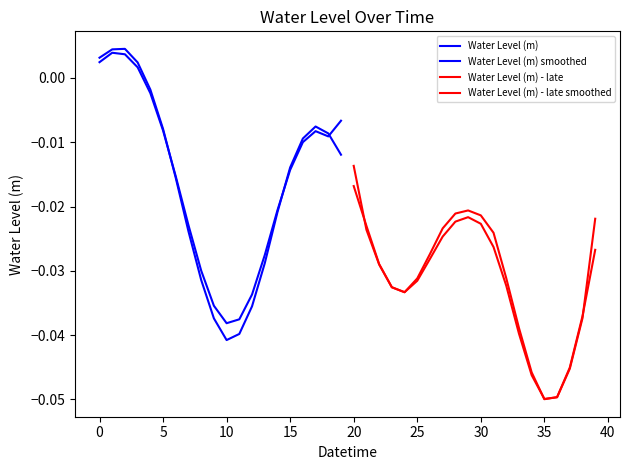

Is the value of Water Level (m) - late at 10 greater than the value of Water Level (m) at 35?

No